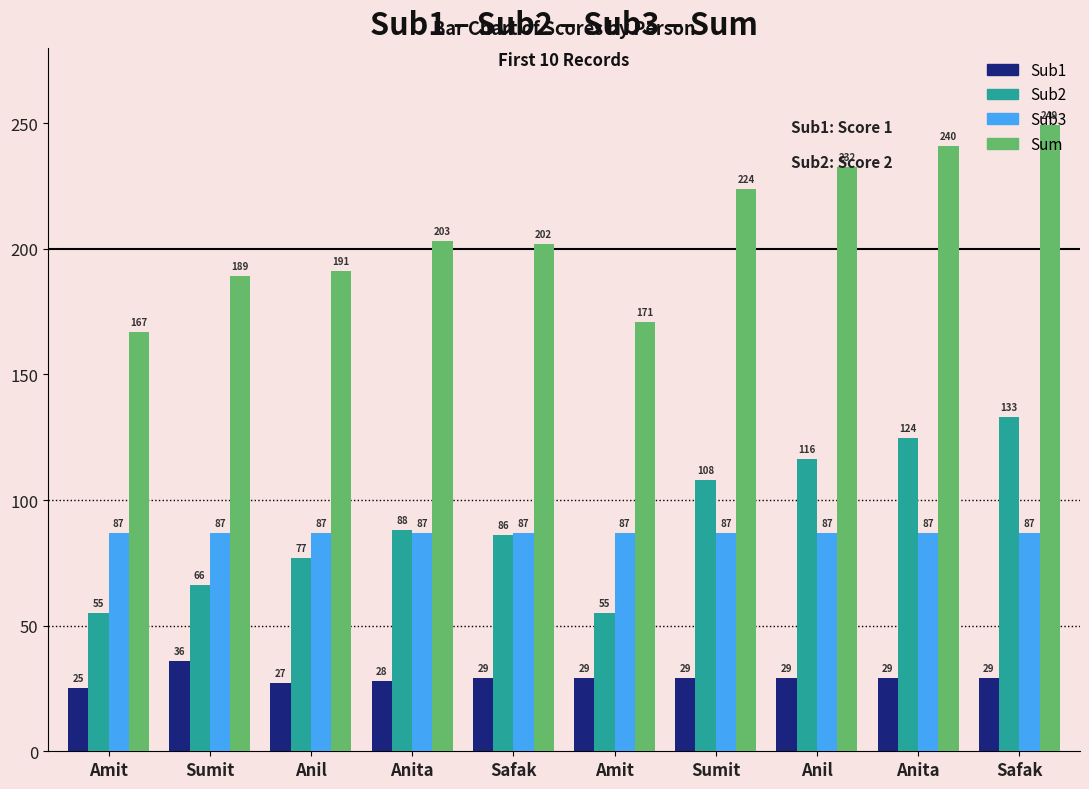

The value of Sub1 at Sumit is 29.0. True or false?

True